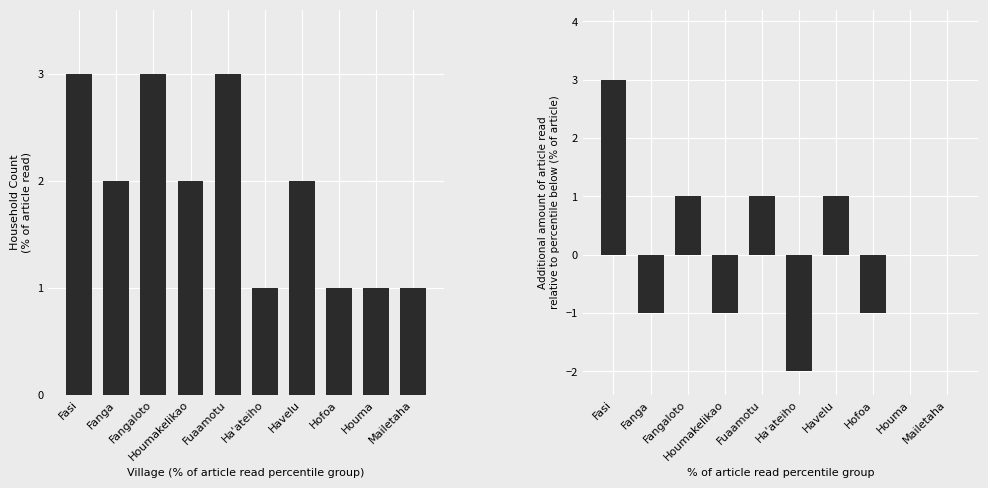

At which category does the chart reach its minimum across all series?

Ha'ateiho